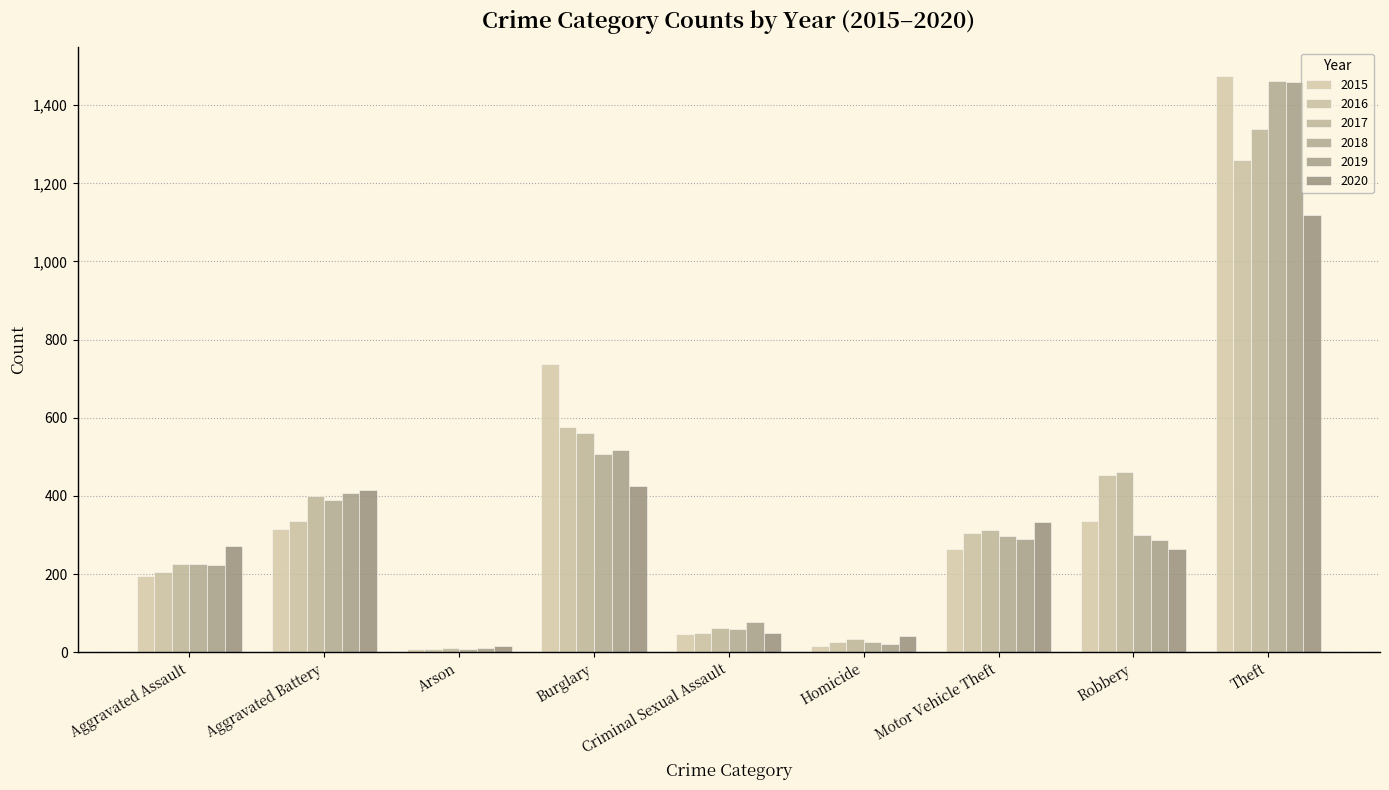

Reading right to left, extract all data points from this chart.

2015: Theft=1474	Robbery=337	Motor Vehicle Theft=263	Homicide=15	Criminal Sexual Assault=46	Burglary=738	Arson=9	Aggravated Battery=316	Aggravated Assault=194
2016: Theft=1259	Robbery=454	Motor Vehicle Theft=304	Homicide=26	Criminal Sexual Assault=50	Burglary=576	Arson=7	Aggravated Battery=336	Aggravated Assault=206
2017: Theft=1339	Robbery=460	Motor Vehicle Theft=312	Homicide=33	Criminal Sexual Assault=62	Burglary=562	Arson=10	Aggravated Battery=400	Aggravated Assault=225
2018: Theft=1461	Robbery=301	Motor Vehicle Theft=298	Homicide=25	Criminal Sexual Assault=59	Burglary=506	Arson=7	Aggravated Battery=389	Aggravated Assault=225
2019: Theft=1459	Robbery=287	Motor Vehicle Theft=290	Homicide=22	Criminal Sexual Assault=77	Burglary=517	Arson=12	Aggravated Battery=407	Aggravated Assault=223
2020: Theft=1120	Robbery=263	Motor Vehicle Theft=333	Homicide=41	Criminal Sexual Assault=48	Burglary=425	Arson=17	Aggravated Battery=416	Aggravated Assault=273